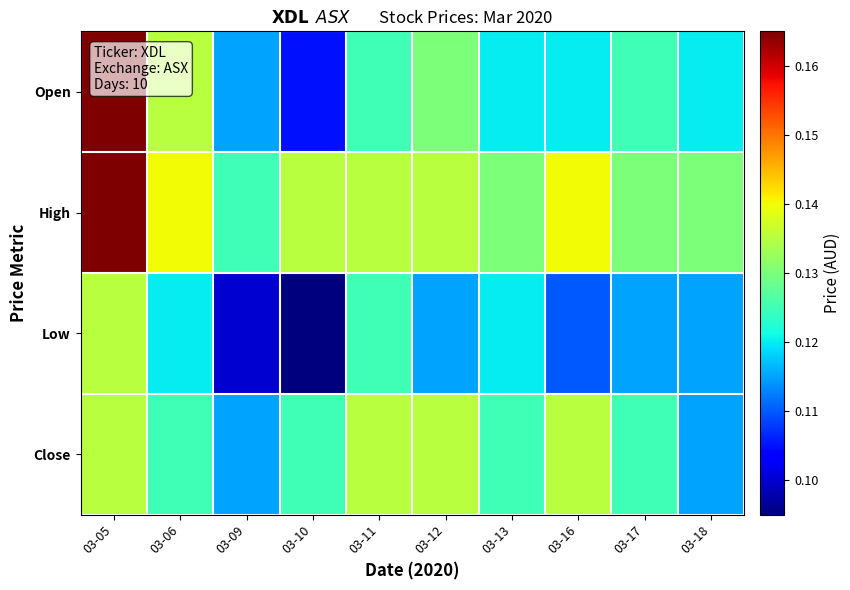

List the series in order of their peak value, lowest first.

Low, Close, Open, High